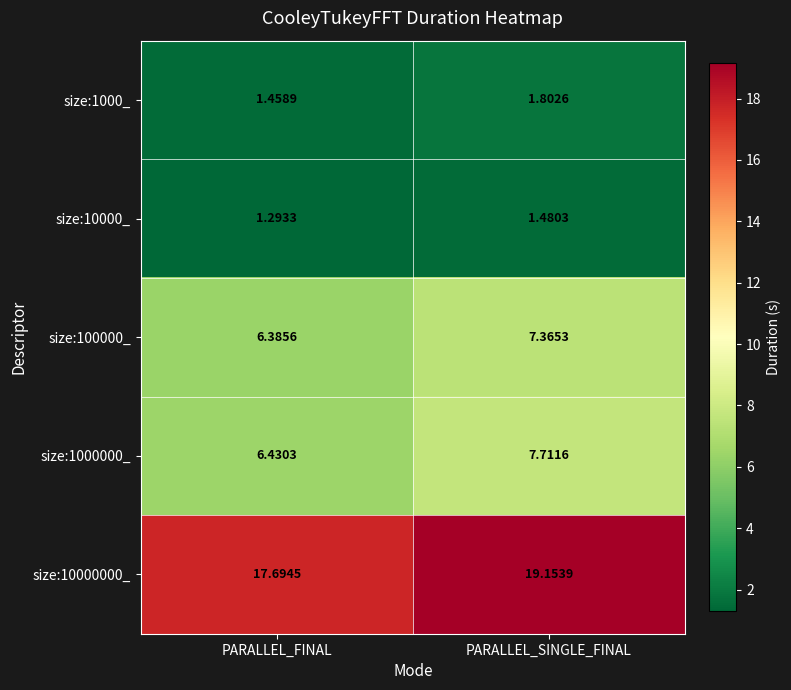

Which category has the highest value in the size:1000_ series?

PARALLEL_SINGLE_FINAL